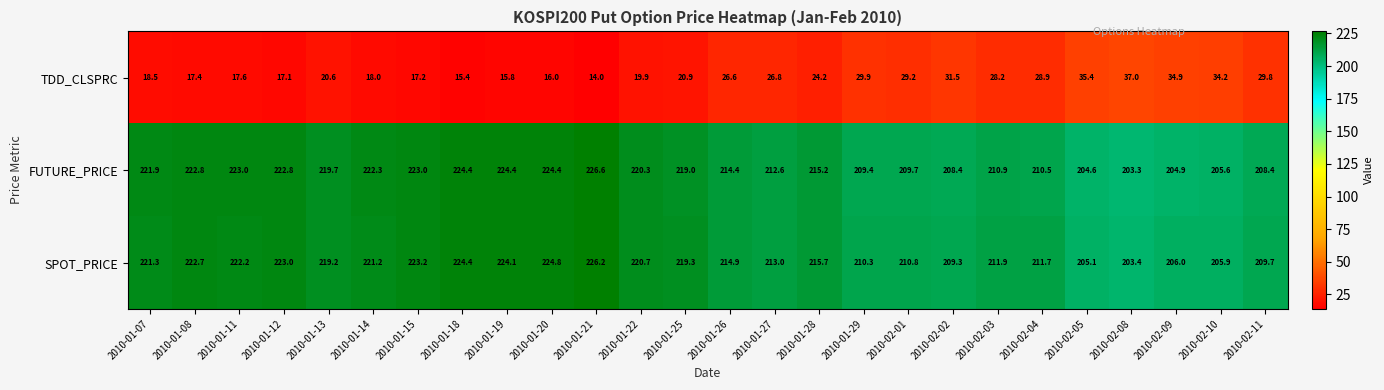

At which label is SPOT_PRICE closest to 214?

2010-01-26